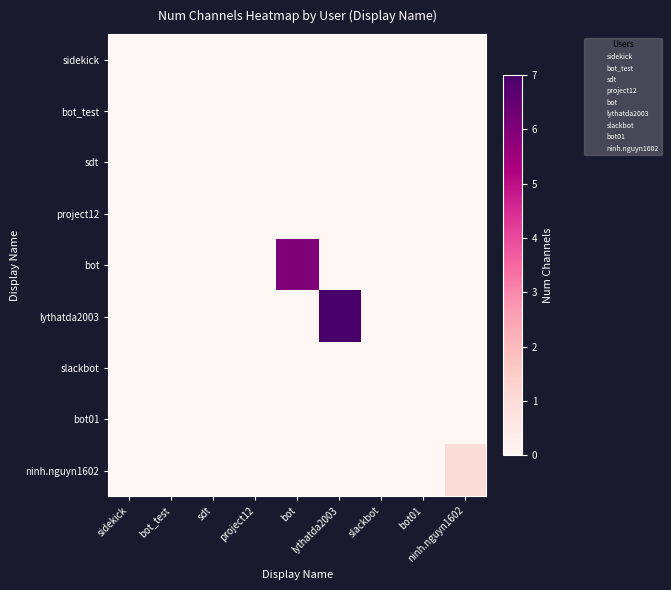

At bot_test, list the series in order from smallest to largest.

sidekick, bot_test, sdt, project12, bot, lythatda2003, slackbot, bot01, ninh.nguyn1602